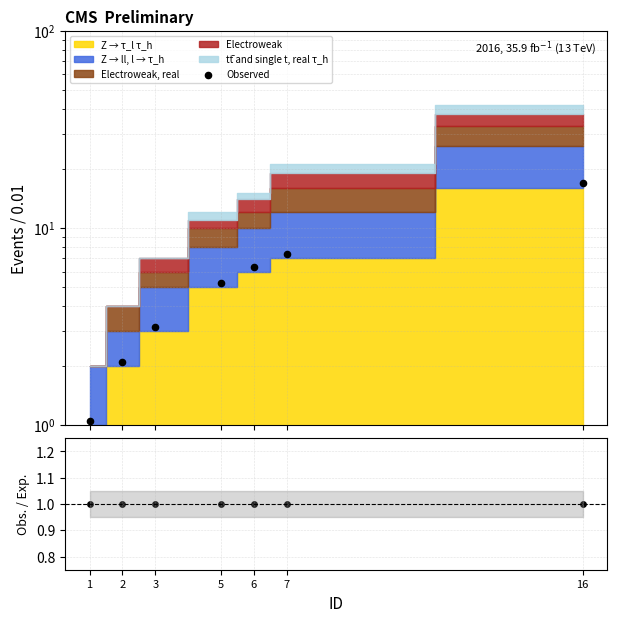

At how many categories does at least one series exceed 9?

1